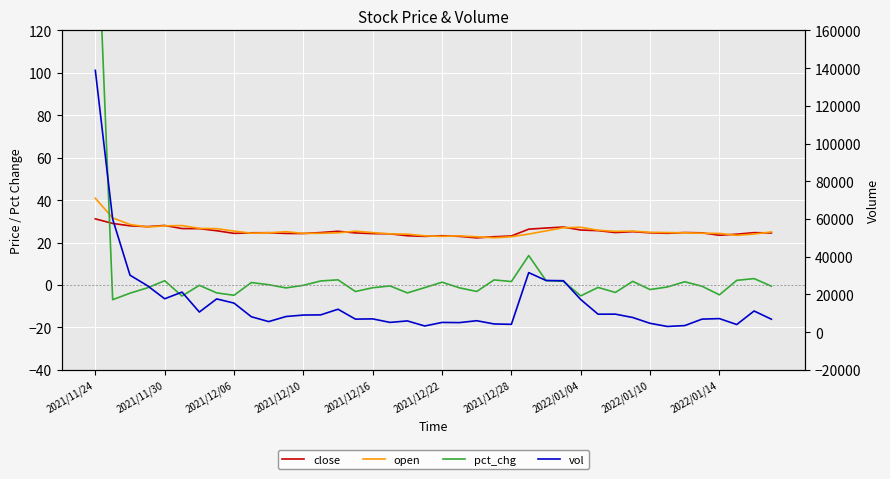

True or false: open has a value of 7.5 at 2021/12/10.

False